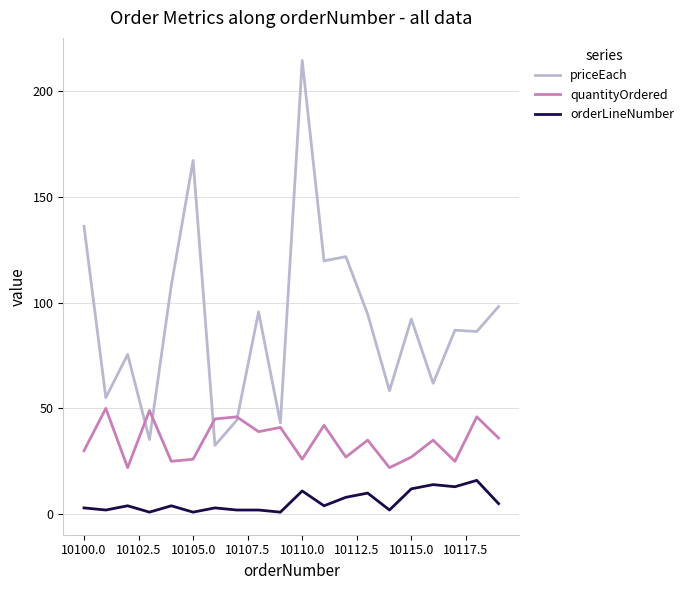

List the series in order of their overall mean, highest first.

priceEach, quantityOrdered, orderLineNumber